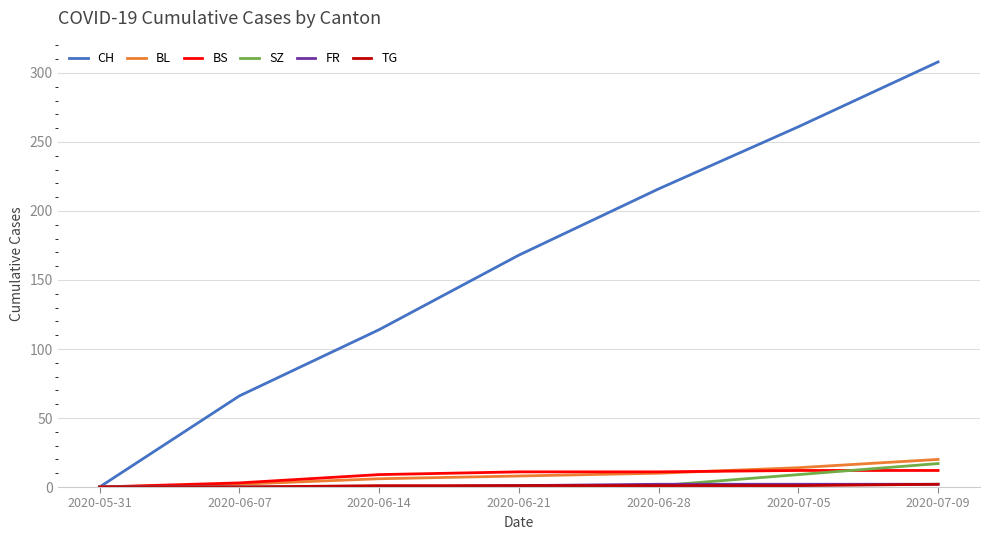

At which category is the sum across all series the highest?

2020-07-09